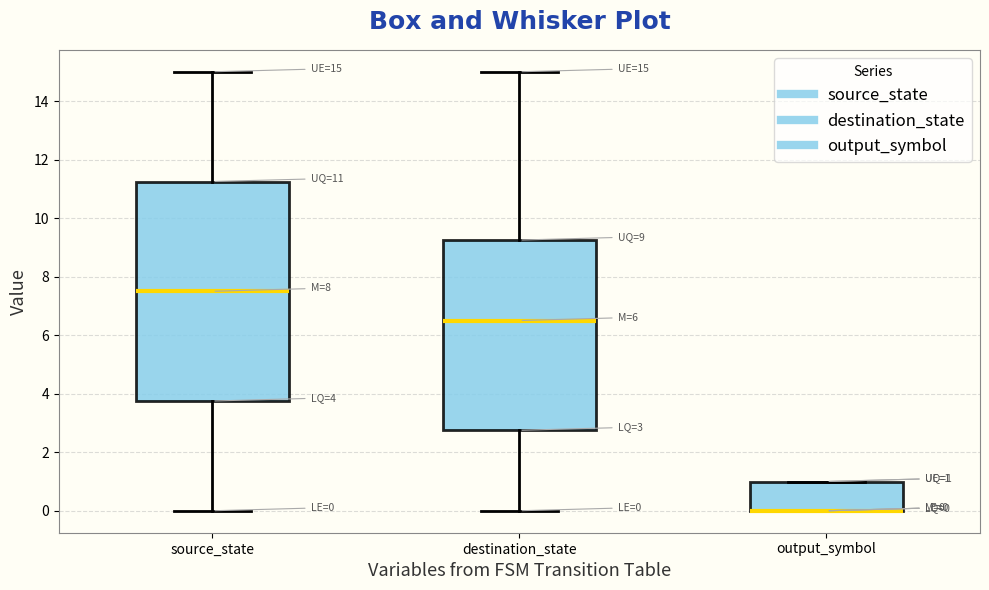

Which box is the tallest, from its lower edge to its upper edge?

source_state